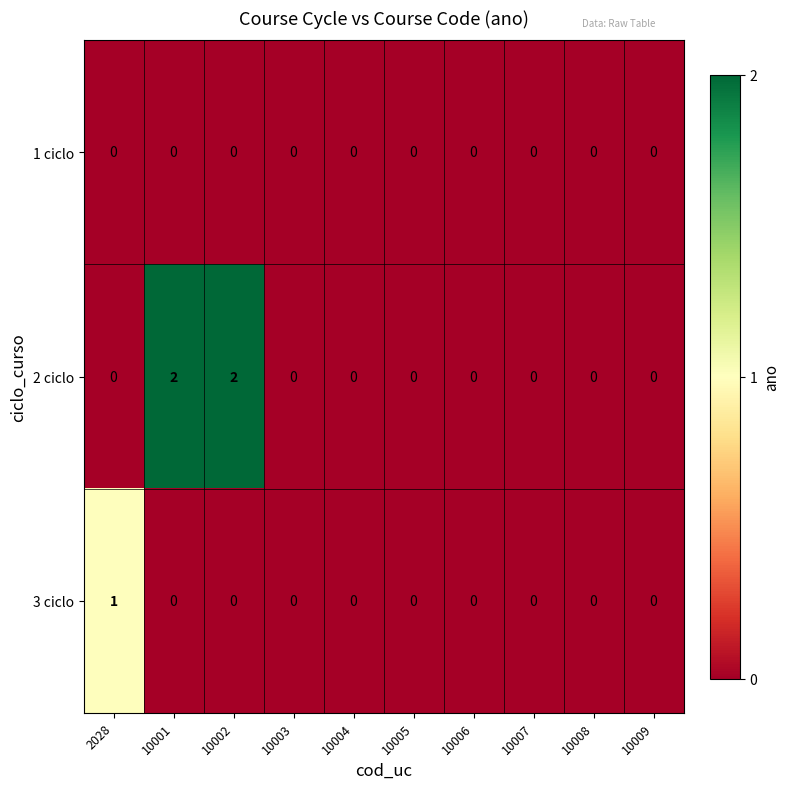

Reading right to left, what are all the values shown in this chart?

1 ciclo: 10009=0	10008=0	10007=0	10006=0	10005=0	10004=0	10003=0	10002=0	10001=0	2028=0
2 ciclo: 10009=0	10008=0	10007=0	10006=0	10005=0	10004=0	10003=0	10002=2	10001=2	2028=0
3 ciclo: 10009=0	10008=0	10007=0	10006=0	10005=0	10004=0	10003=0	10002=0	10001=0	2028=1